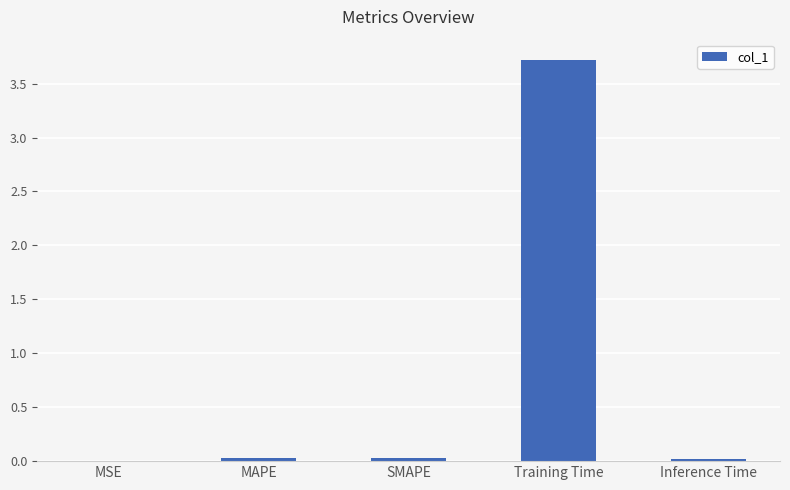

What is the maximum value shown in the chart?

3.7